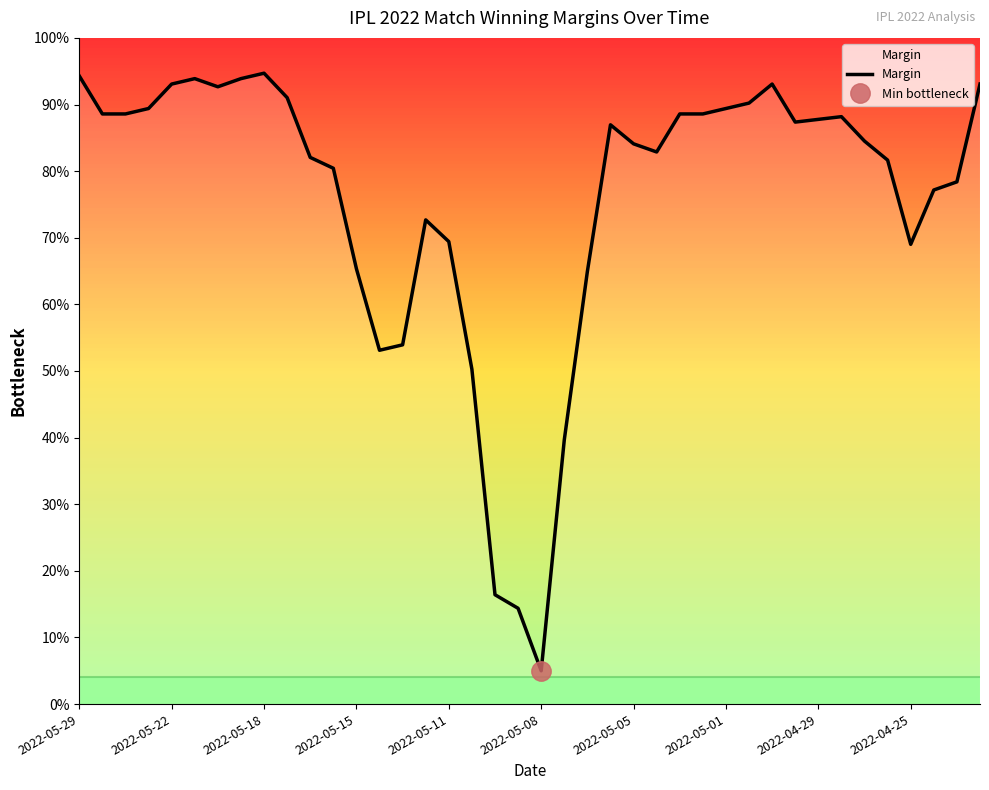

Reading left to right, extract all data points from this chart.

94.3	88.6	88.6	89.4	93.1	93.9	92.7	93.9	94.7	91.0	82.1	80.4	65.3	53.1	53.9	72.7	69.4	50.3	16.4	14.4	5.0	39.7	64.9	87.0	84.1	82.9	88.6	88.6	89.4	90.2	93.1	87.4	87.8	88.2	84.5	81.7	69.0	77.2	78.4	93.1